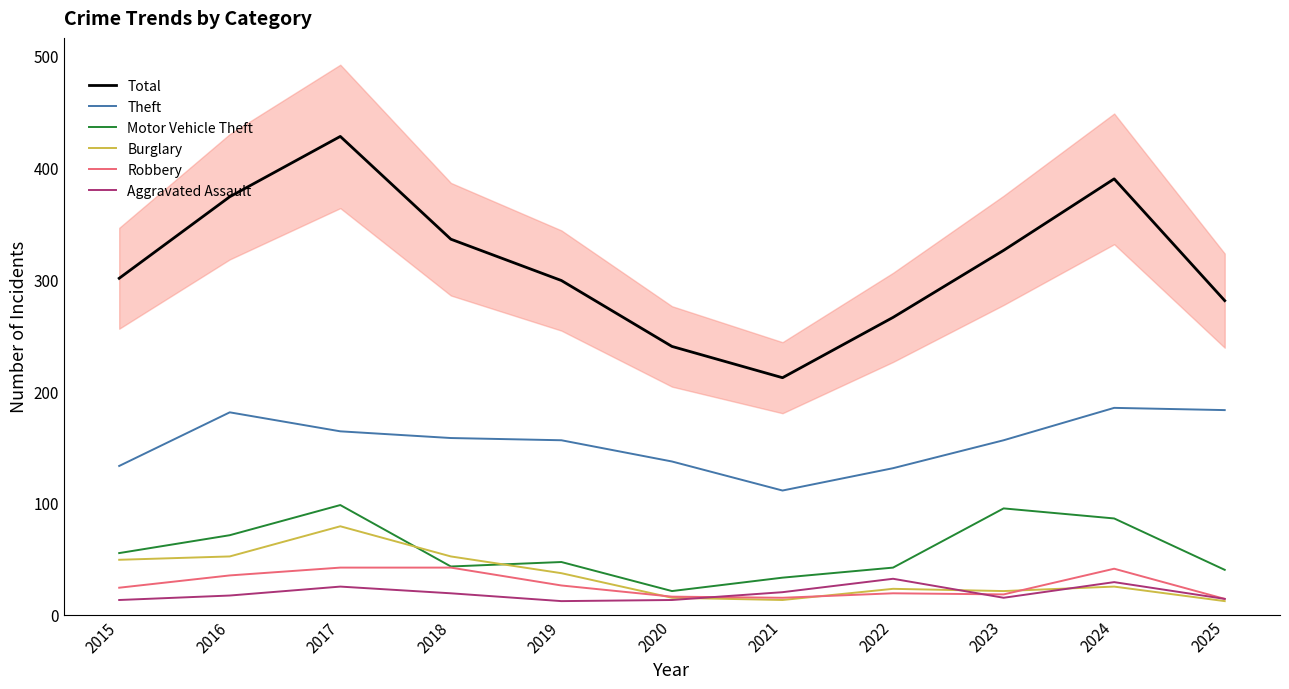

Rank the categories by Aggravated Assault value from highest to lowest.

2022, 2024, 2017, 2021, 2018, 2016, 2023, 2025, 2015, 2020, 2019